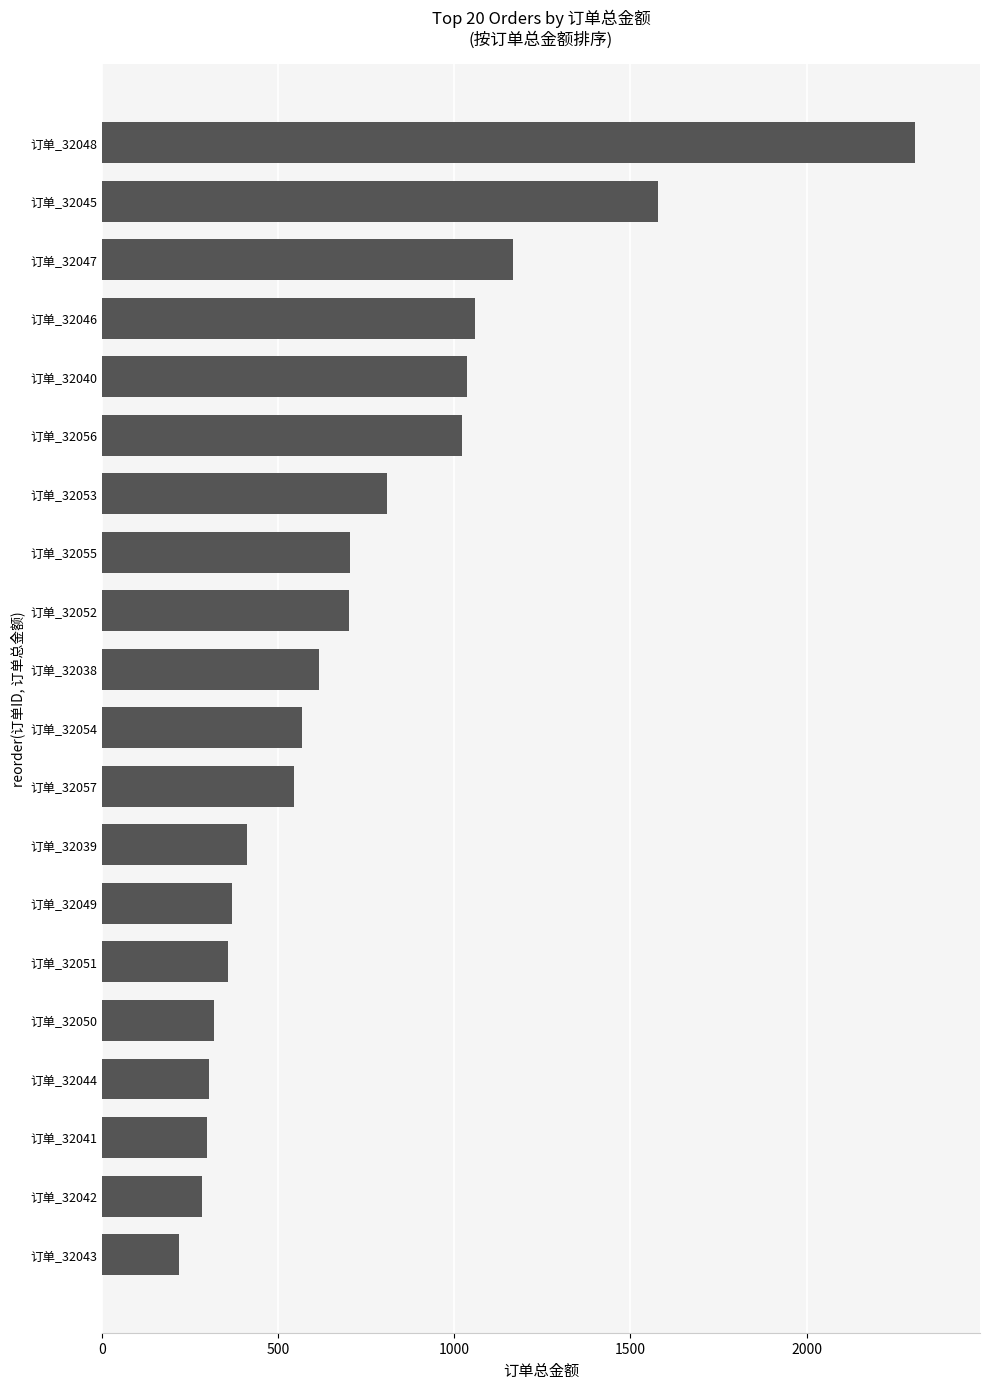

At which category does the chart reach its minimum across all series?

订单_32043